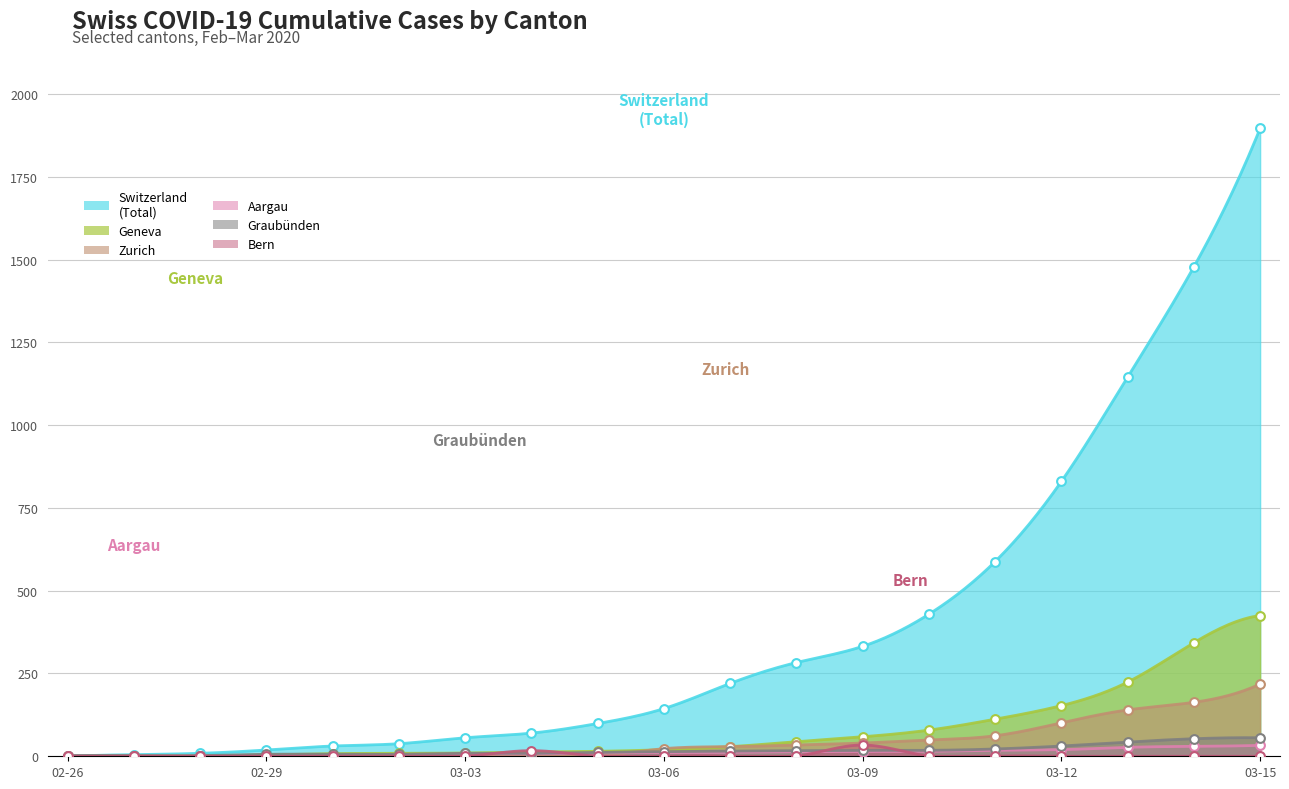

Which series has the largest total across all categories?

CH